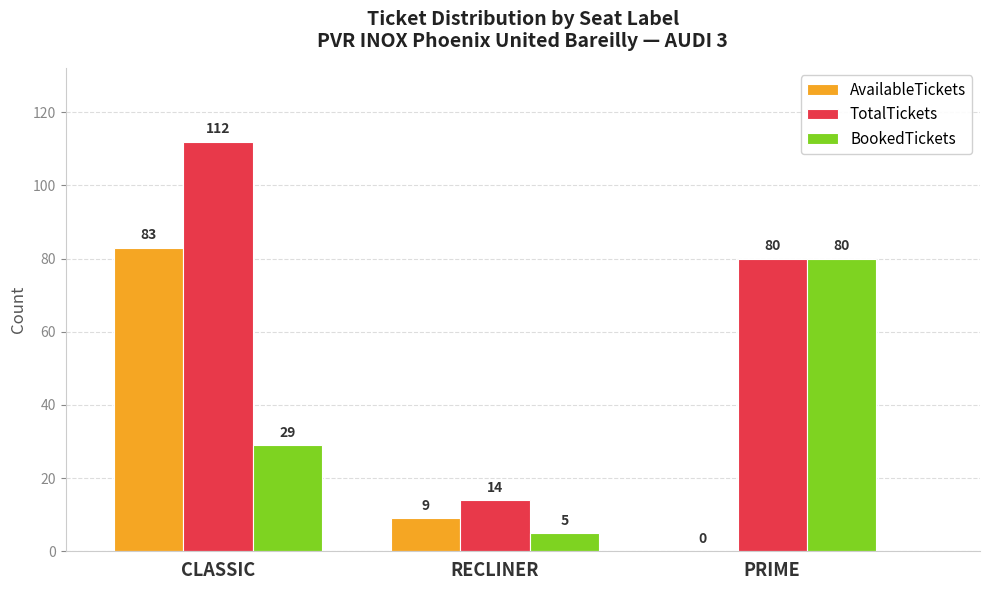

Count the BookedTickets values in the range 5 to 80.

3